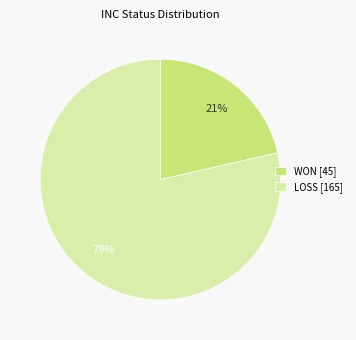

Is the sum of LOSS [165] and WON [45] greater than half?

Yes